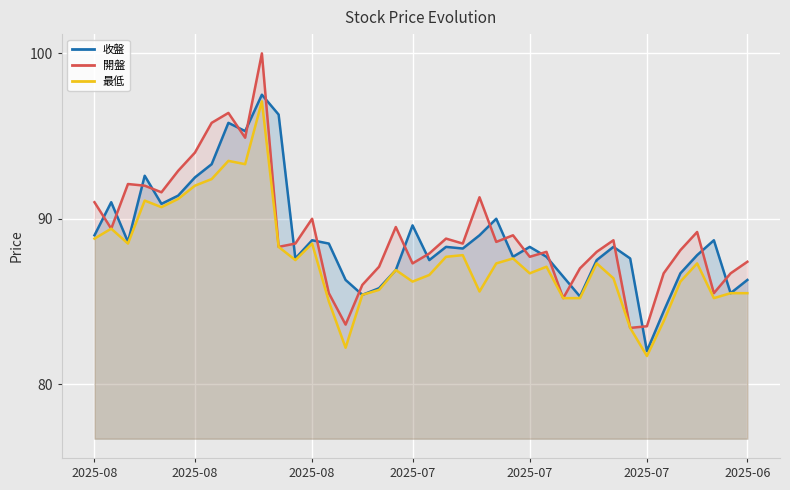

Read the 最低 value at 32.

83.4